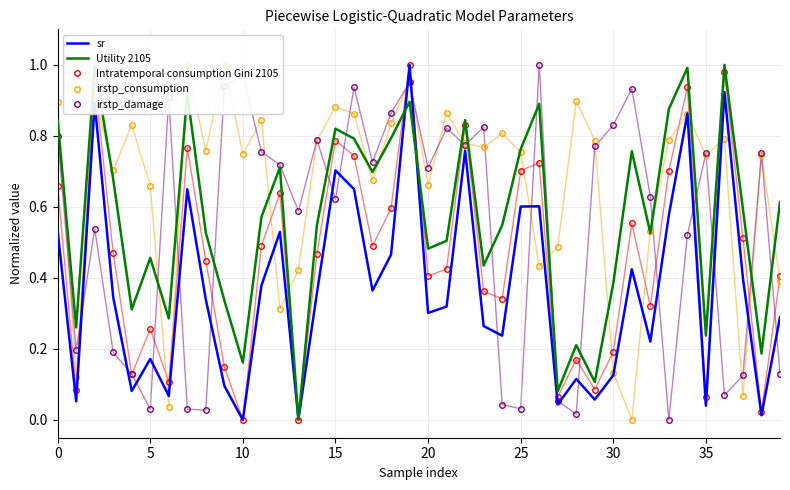

Is the value of sr at 0 greater than the value of irstp_consumption at 9?

No